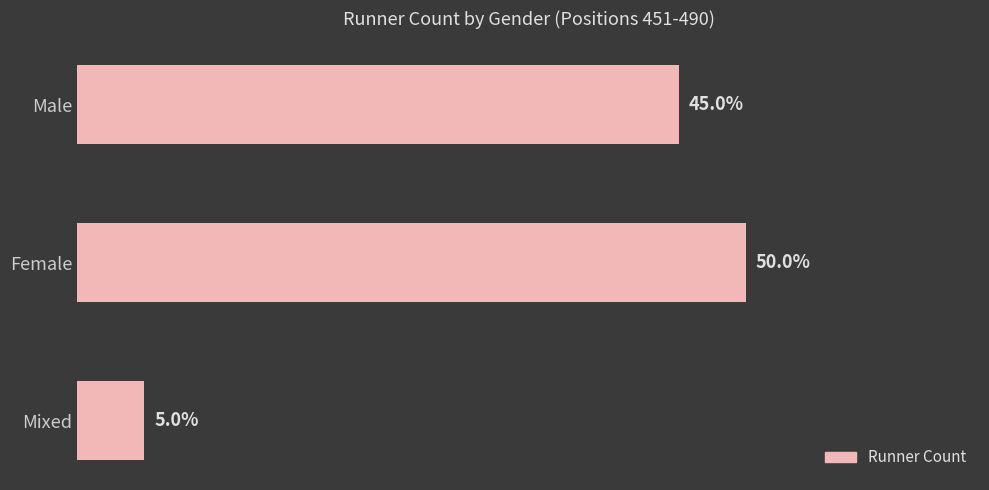

Are the bars horizontal?

Yes